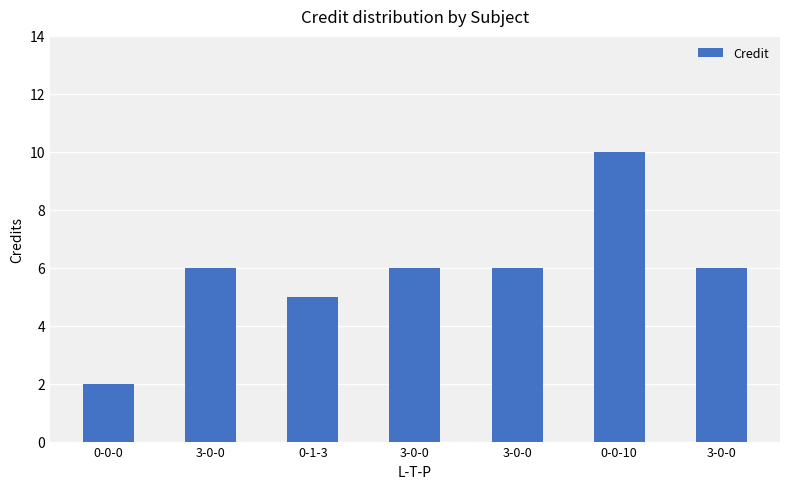

What is the label of the 3rd bar from the left?

0-1-3